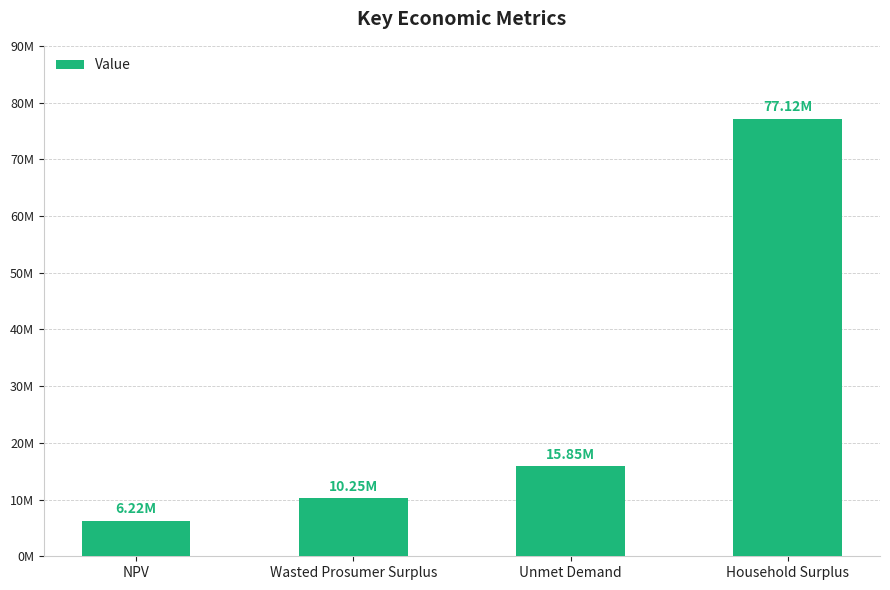

Are the bars horizontal?

No